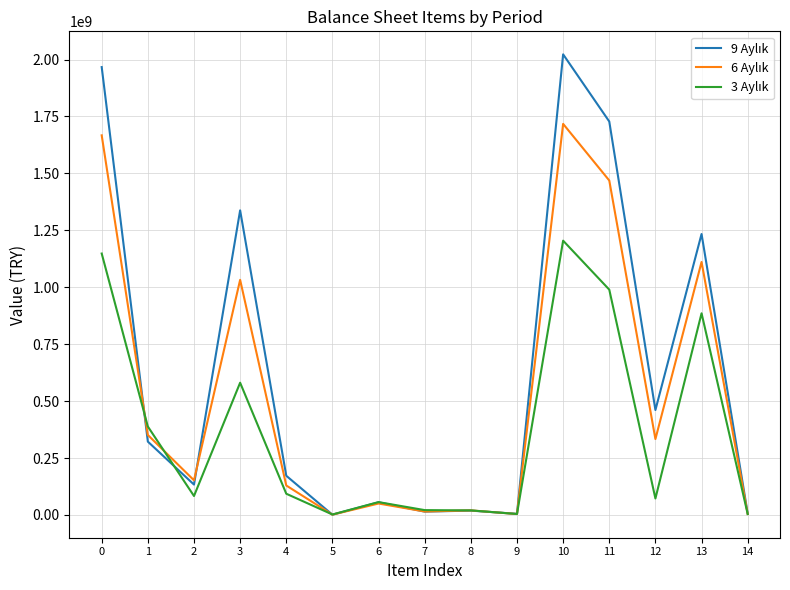

What is the total value across all series at 8?

59510691